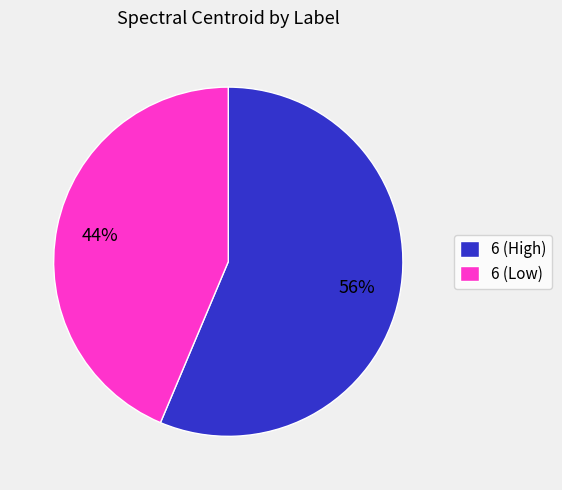

Approximately how many times larger is the value at 6 (Low) compared to 6 (High)?

0.8